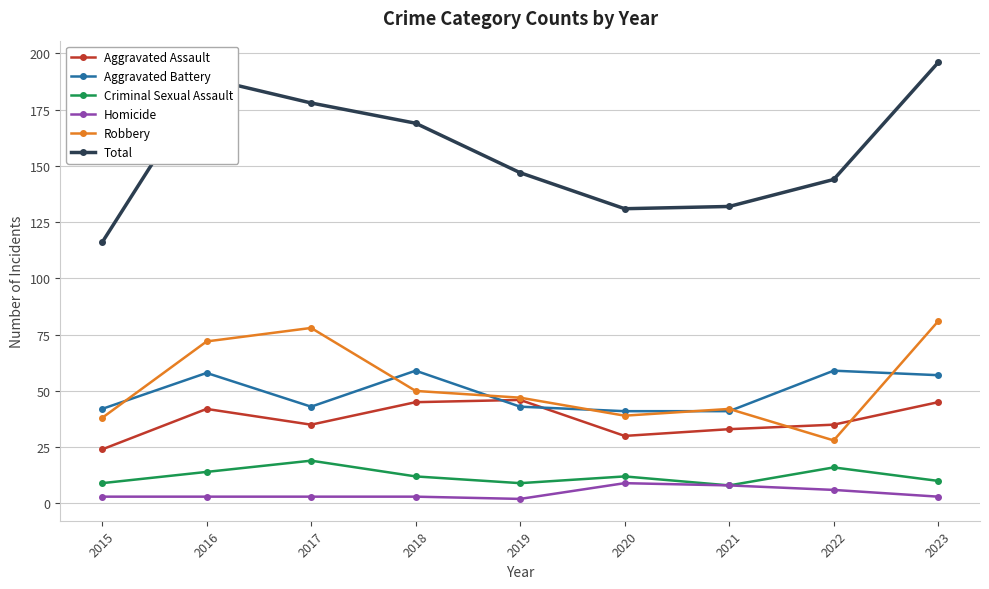

Rank the series at 2018 from highest to lowest value.

Total, Aggravated Battery, Robbery, Aggravated Assault, Criminal Sexual Assault, Homicide